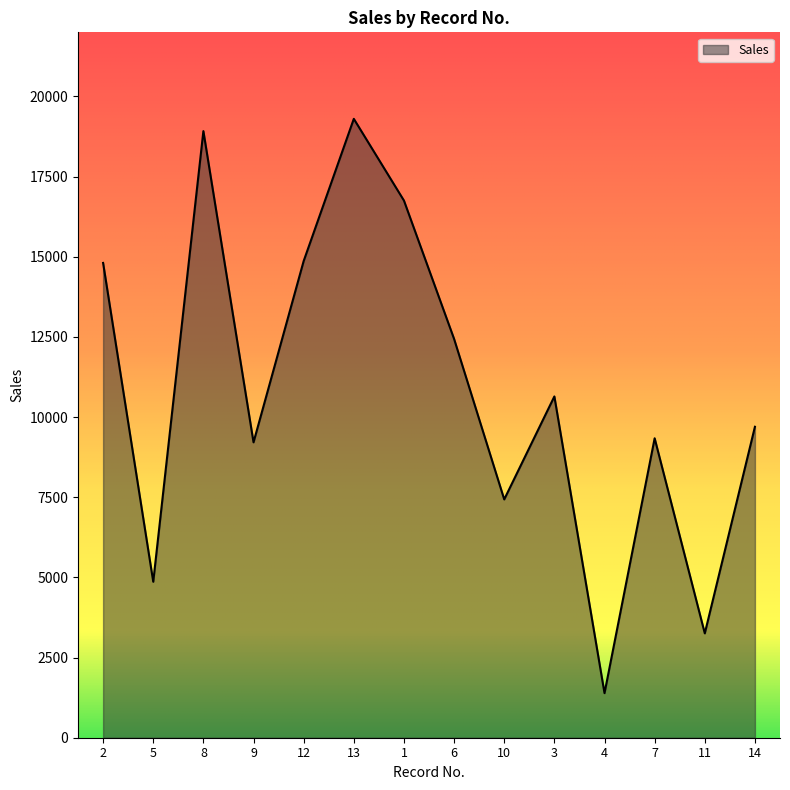

What is the approximate value at 1?

16753